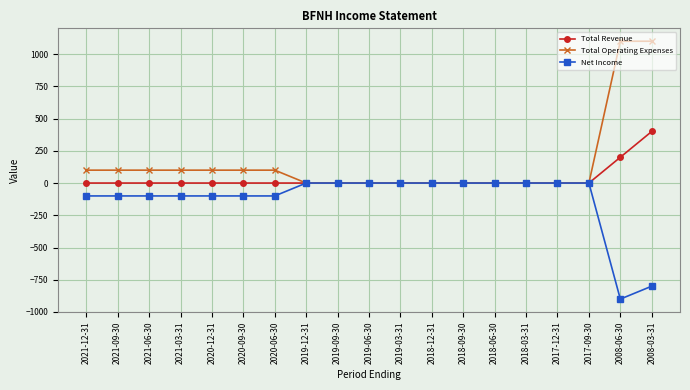

List the series in order of their peak value, highest first.

Total Operating Expenses, Total Revenue, Net Income